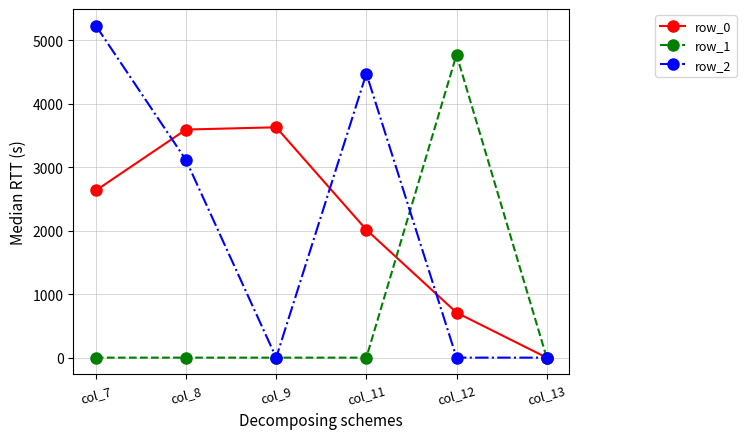

Does the chart have visible grid lines?

Yes